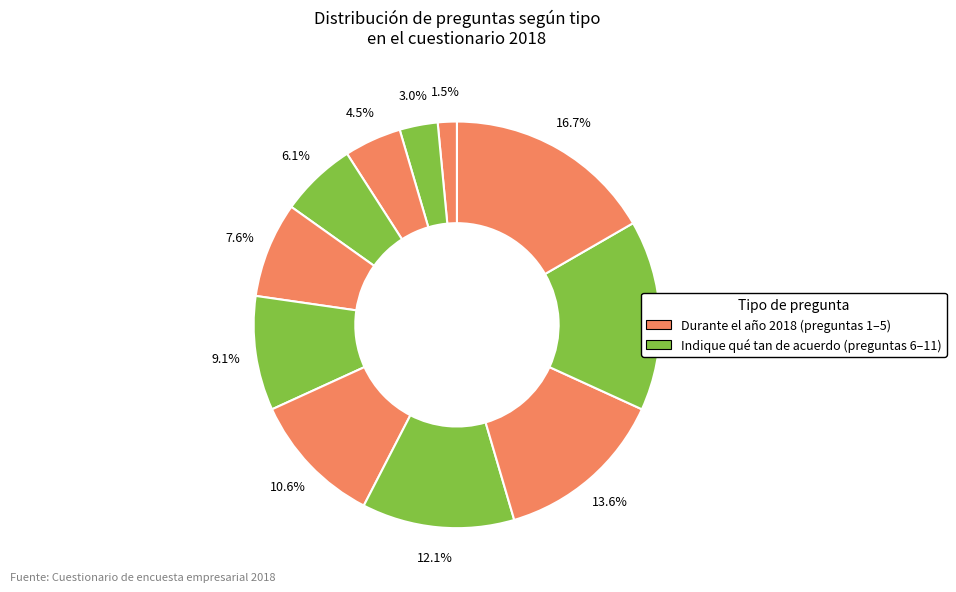

How many segments does this pie chart have?

11